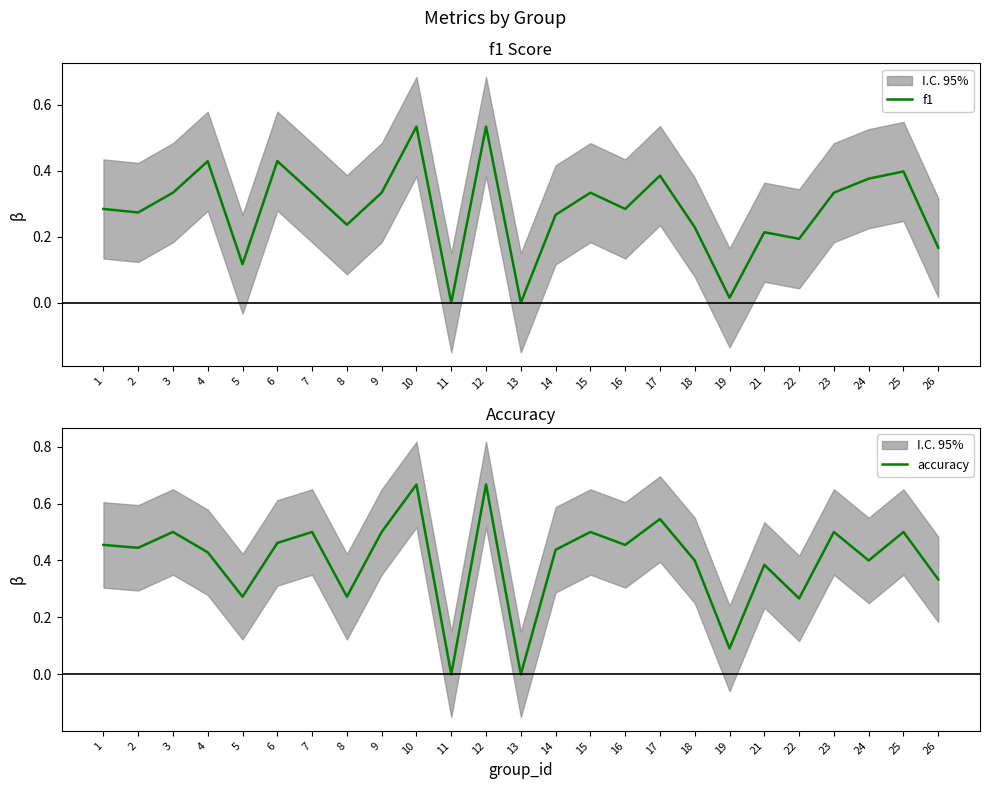

What is the total value across all series at 21?

0.6